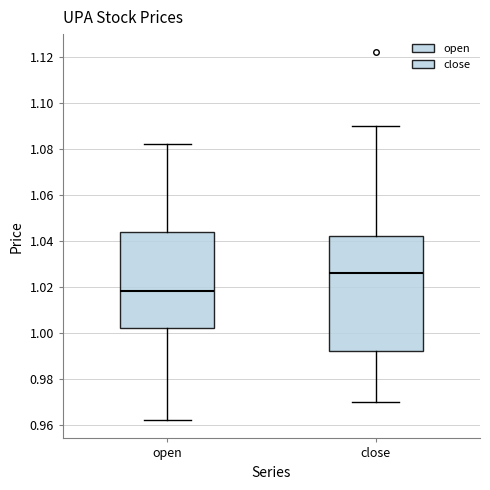

Which box has the highest median line?

close